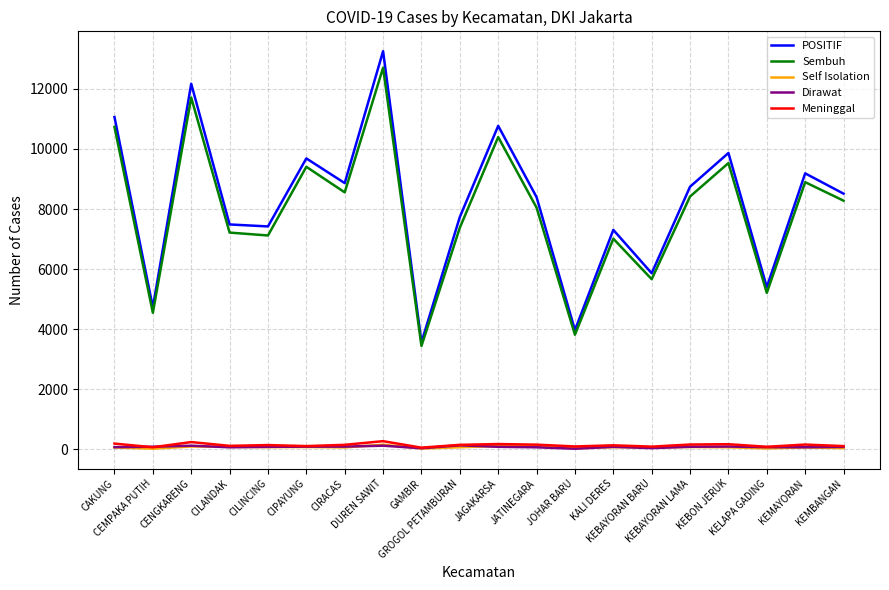

What is the maximum value shown in the chart?

13252